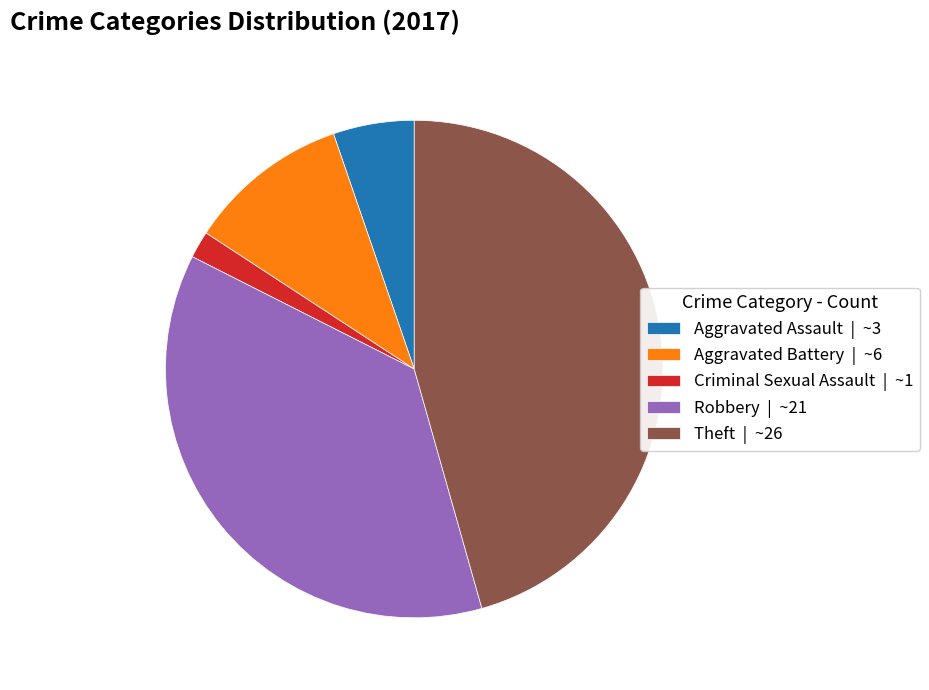

Do Aggravated Assault | ~3 and Robbery | ~21 together represent more than half of the pie?

No